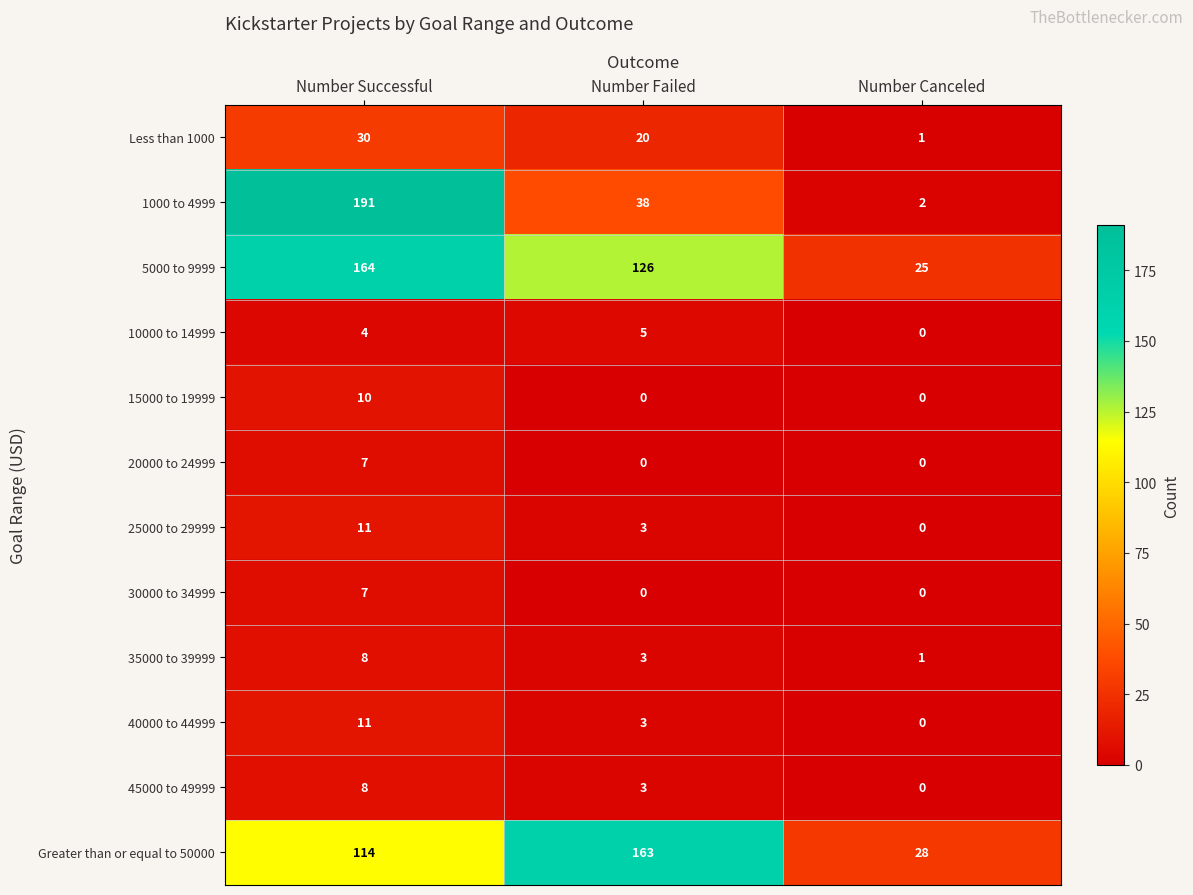

How many 40000 to 44999 values are between 0 and 11?

3